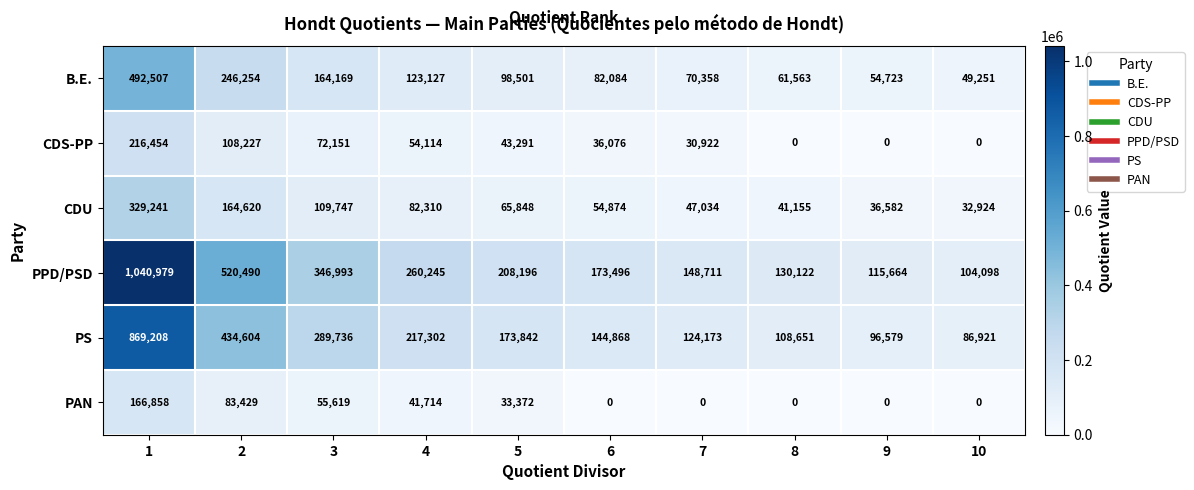

Read the CDU value at 9, to the nearest 50.

36600